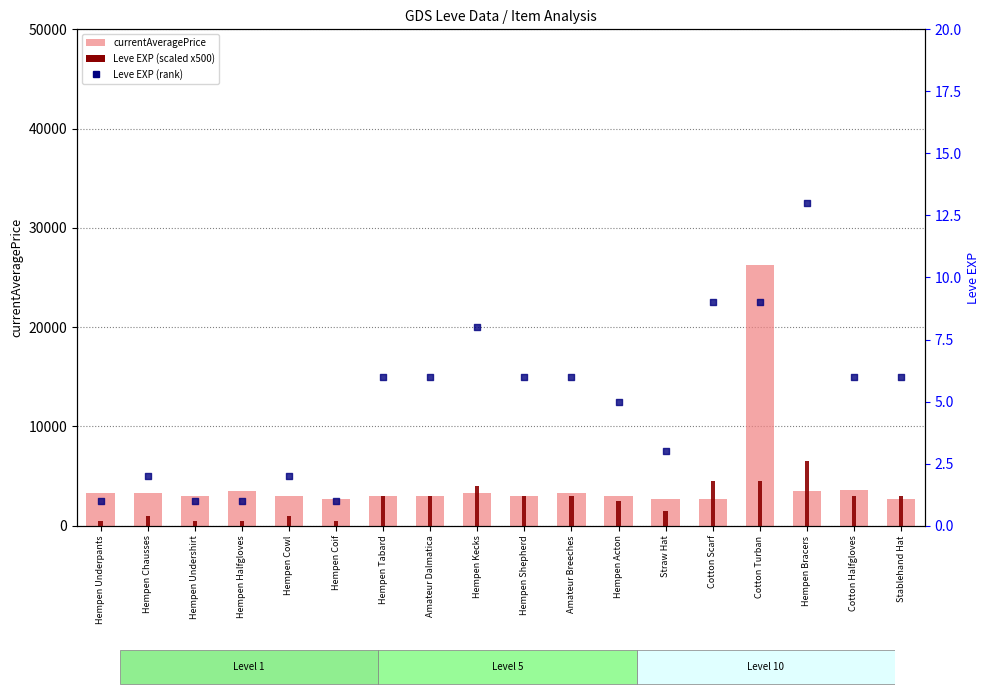

Which series has the largest total across all categories?

currentAveragePrice